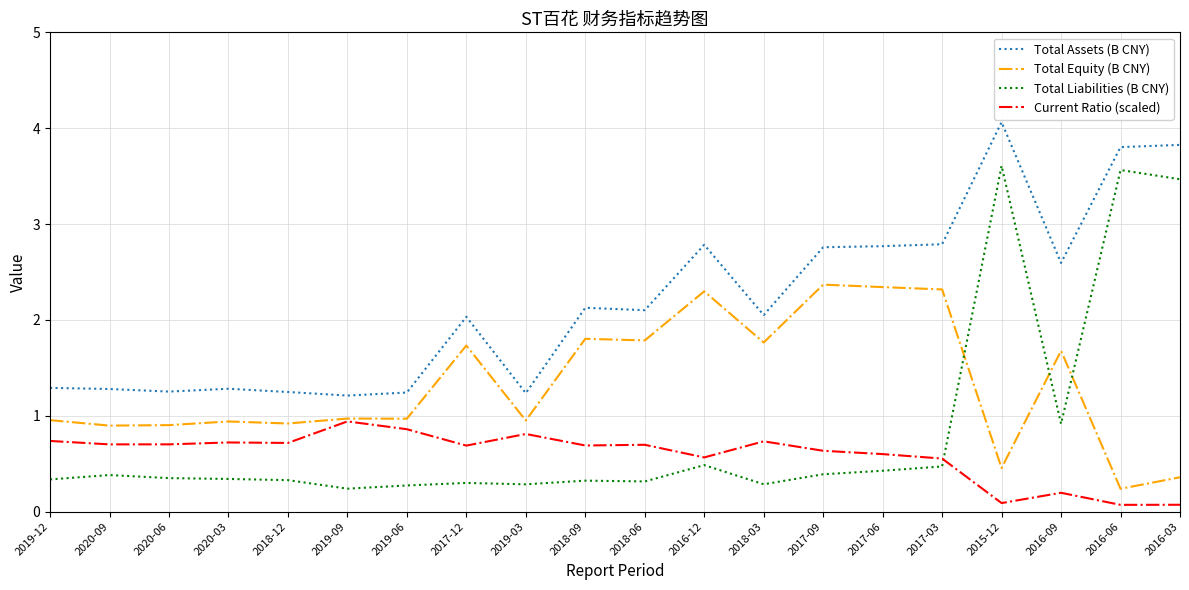

The value of Total Equity (B CNY) at 2018-06 is 1.8. True or false?

True